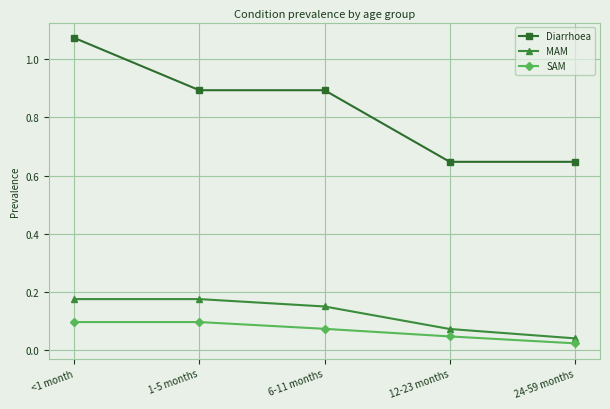

What is the sum of the Diarrhoea values at 6-11 months and 24-59 months?

1.5